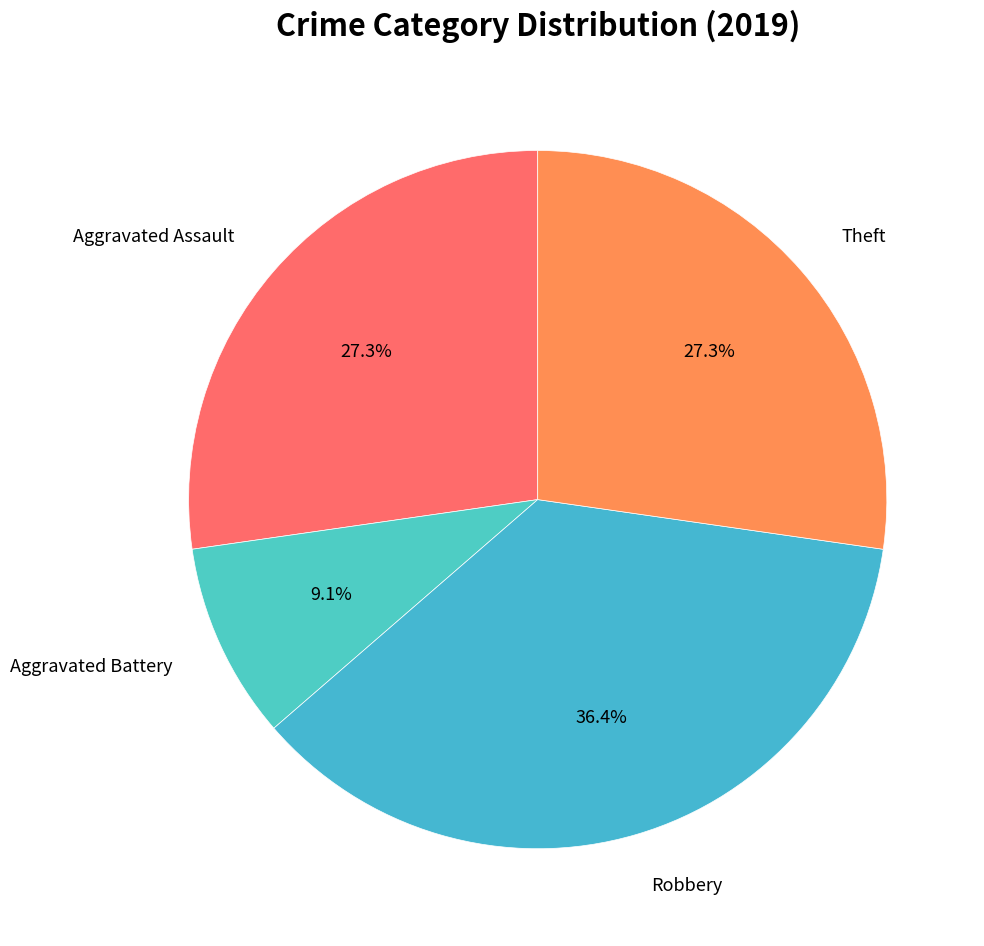

Is the sum of Aggravated Assault and Theft greater than half?

Yes